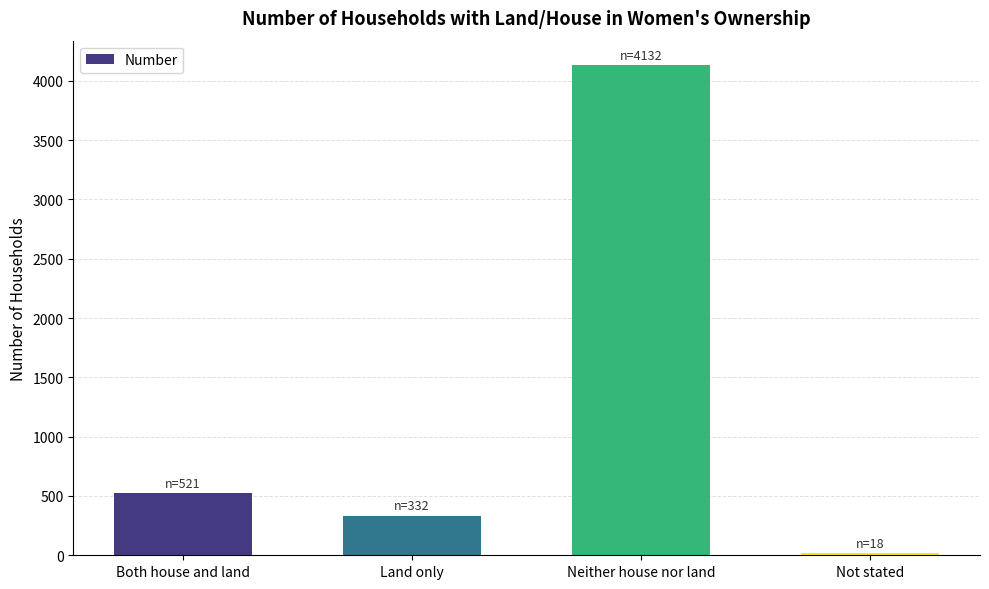

The chart shows a value of 521 at Both house and land. True or false?

True